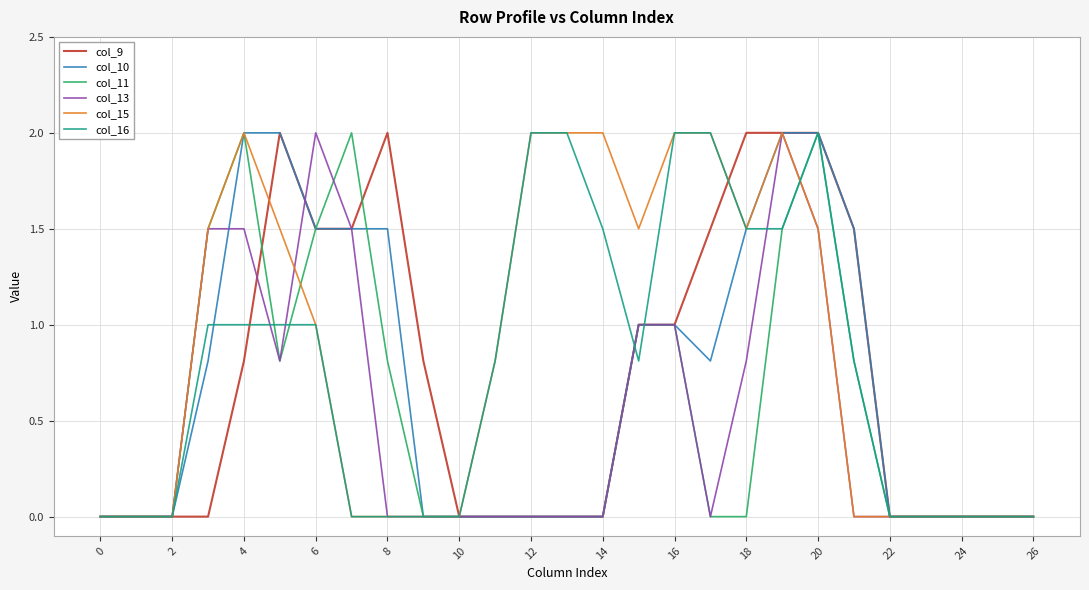

How many lines are shown in the chart?

6